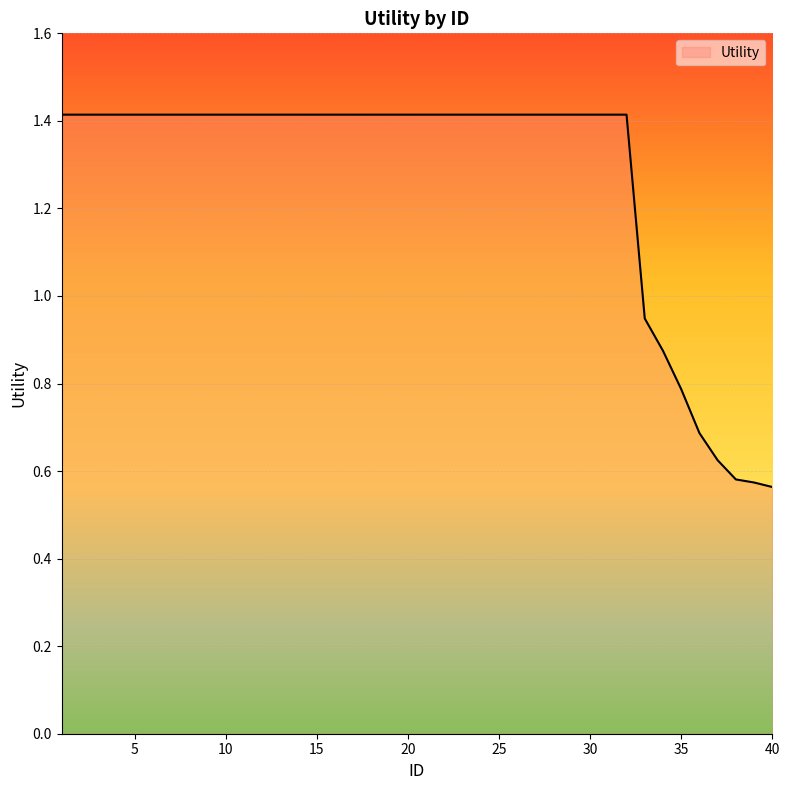

What is the maximum value shown in the chart?

1.4